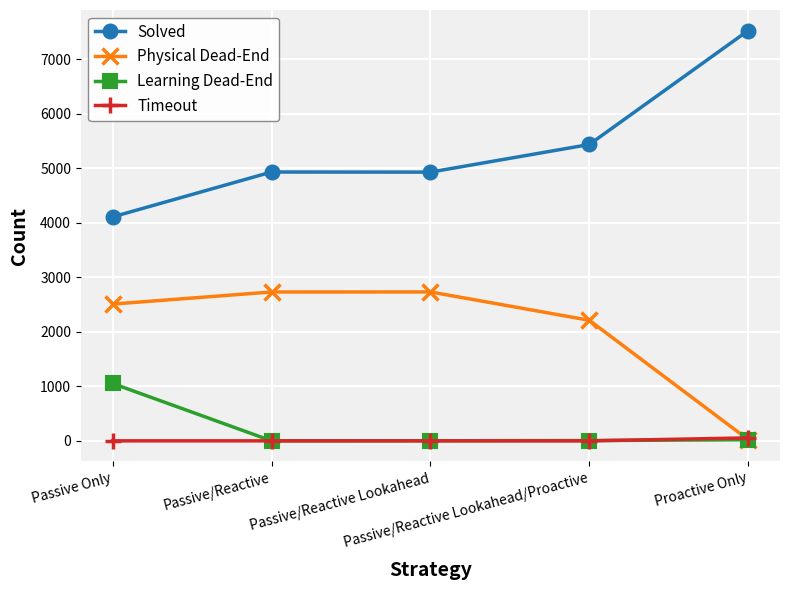

Which series has the largest total across all categories?

Solved